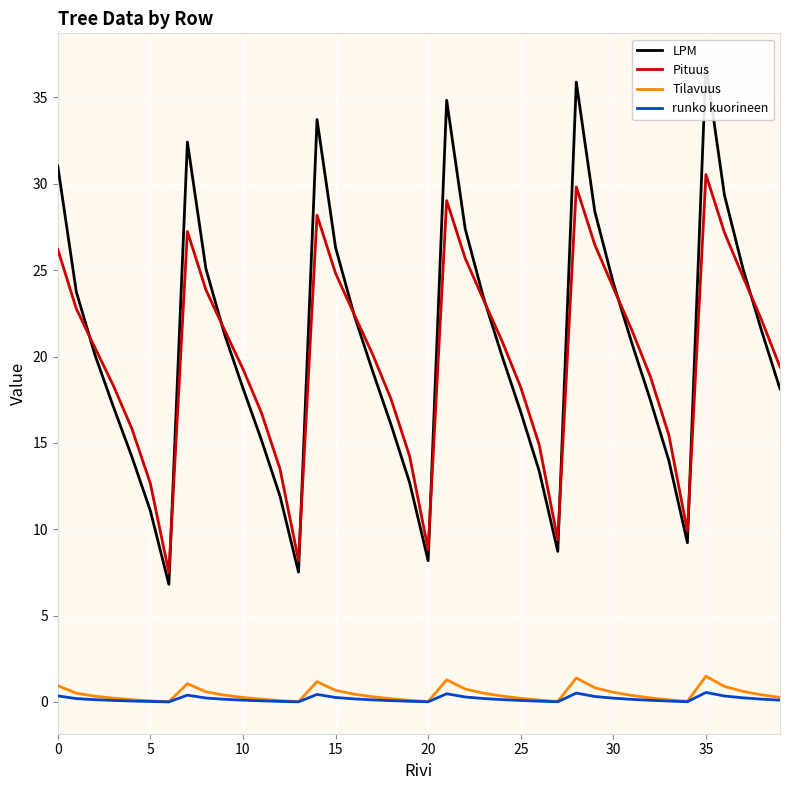

Between 20 and 37, which series saw the biggest shift?

LPM